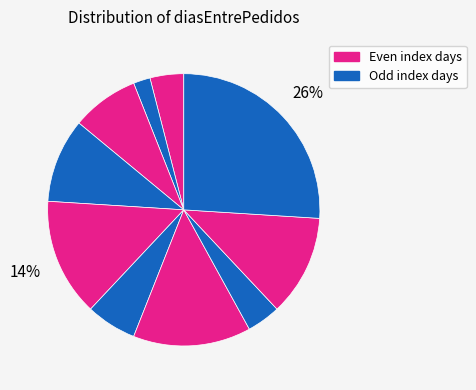

How many segments does this pie chart have?

10